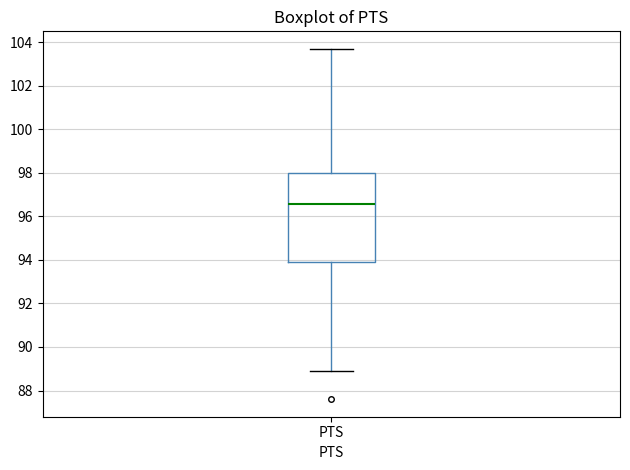

Where does the upper whisker of the box for PTS end on the y-axis? The values are not printed on the chart, so give them approximately, as read against the axis.

103.8